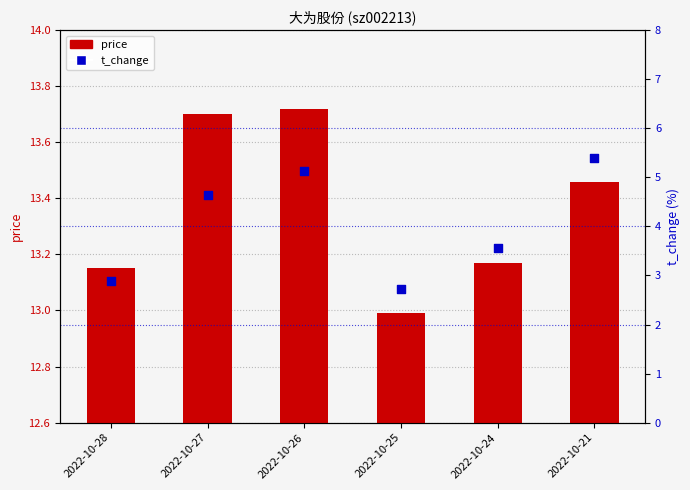

Is the value of price at 2022-10-28 greater than the value of t_change at 2022-10-28?

Yes